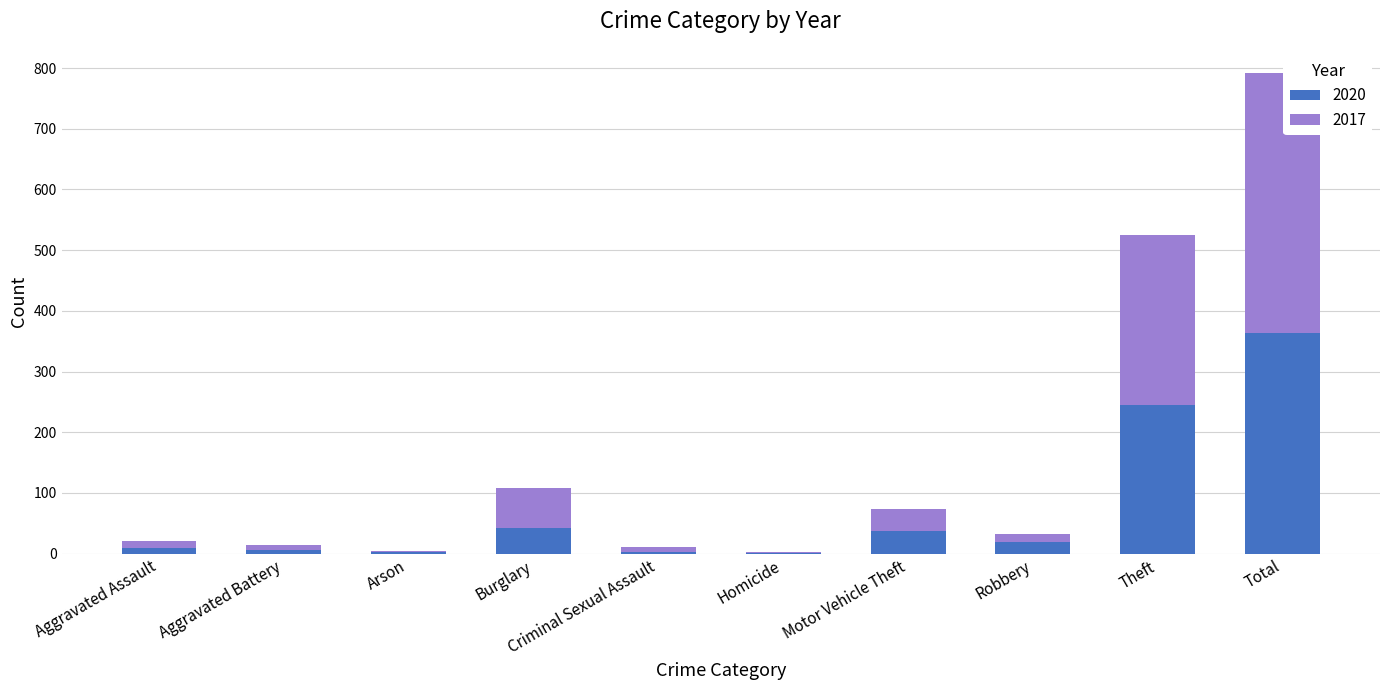

The 2020 series shows 42 at Burglary. True or false?

True